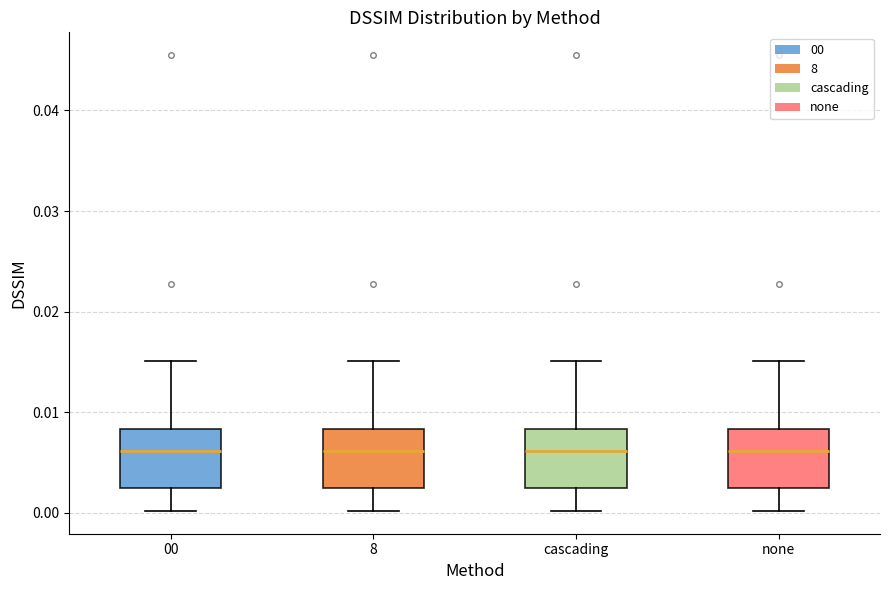

Where is the upper edge of the box for none on the y-axis? The values are not printed on the chart, so give them approximately, as read against the axis.

0.008